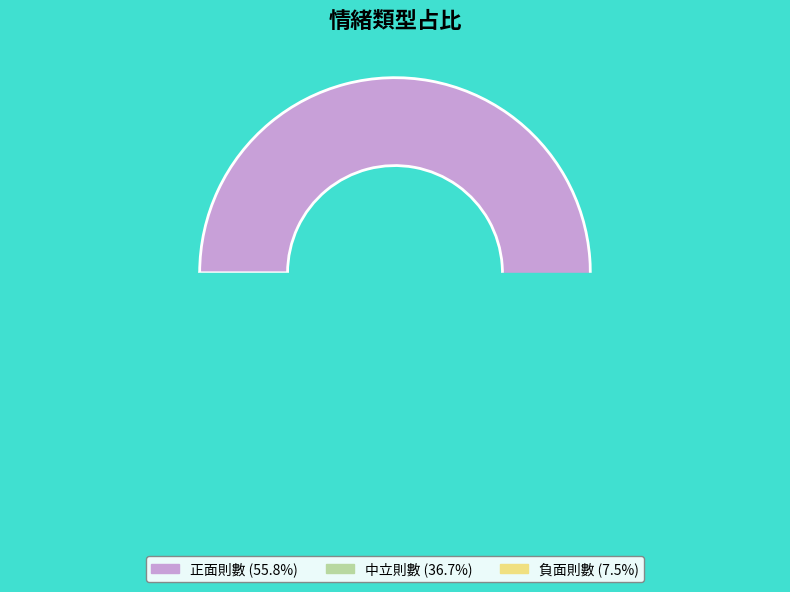

What percentage is the 負面則數 slice, to the nearest percent?

7%